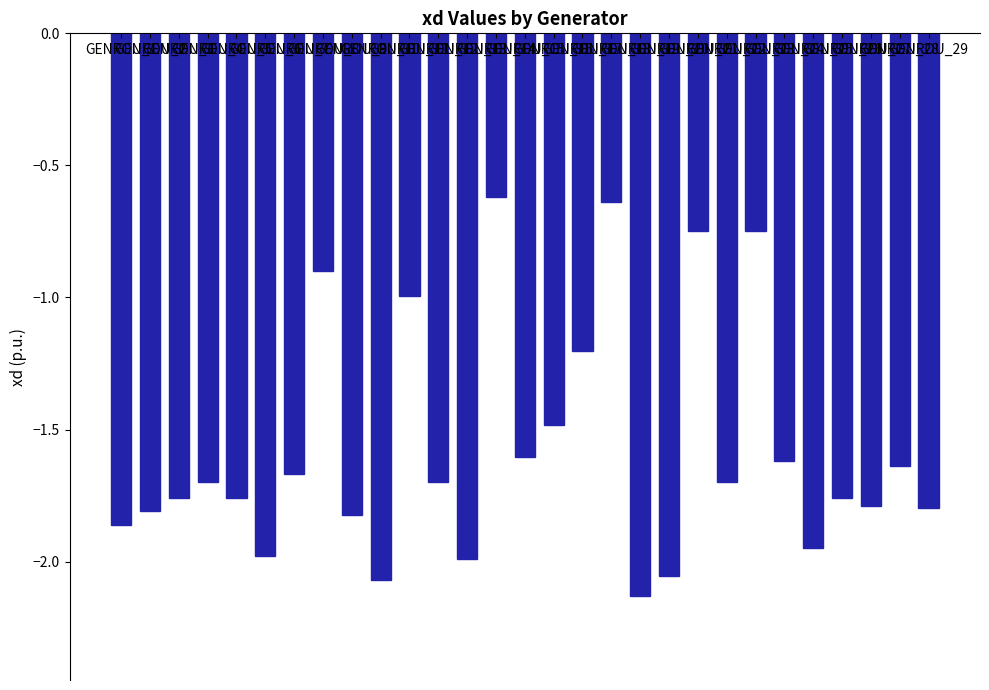

What is the difference between the maximum and minimum values?

1.5